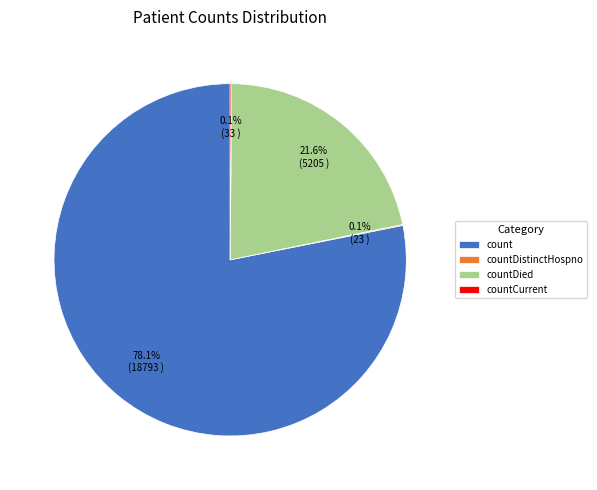

Which slice is the largest?

count